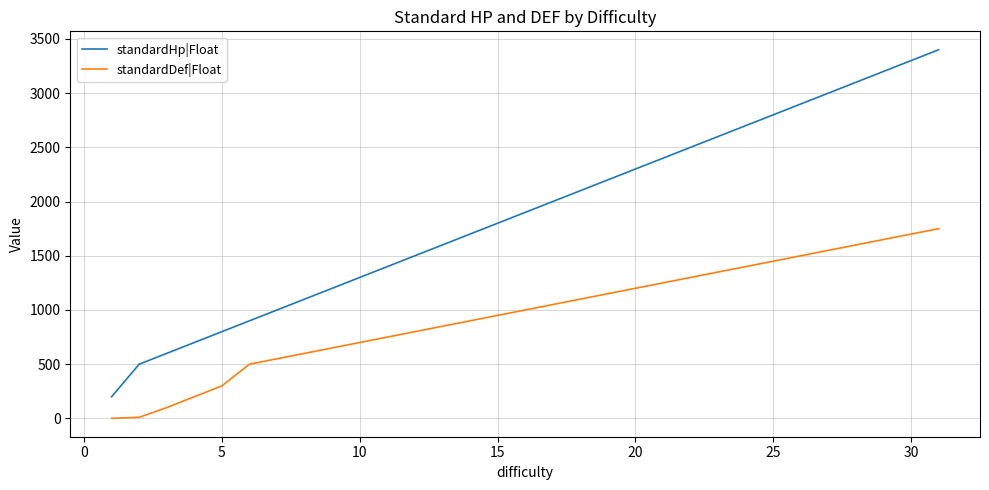

True or false: standardHp|Float and standardDef|Float intersect in this chart.

False